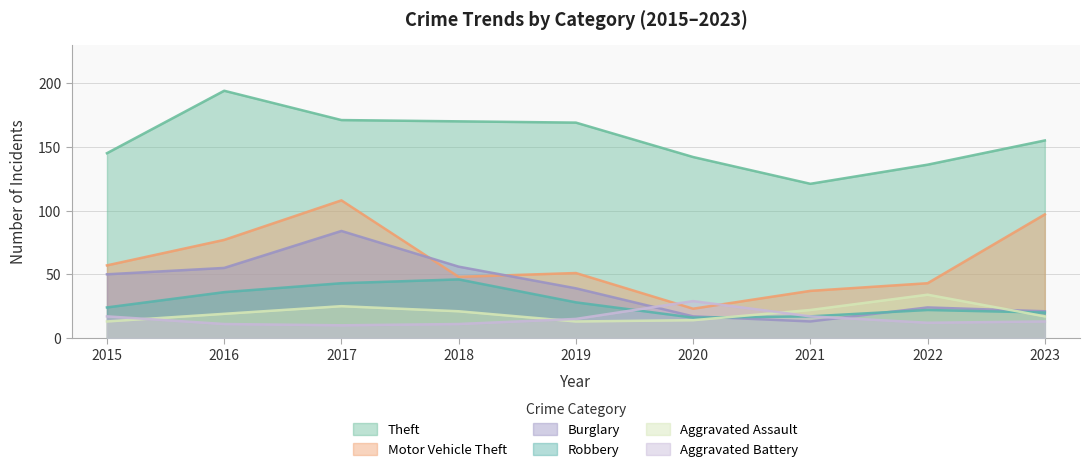

What is the value of the Aggravated Assault point at the 9th from the left?

17